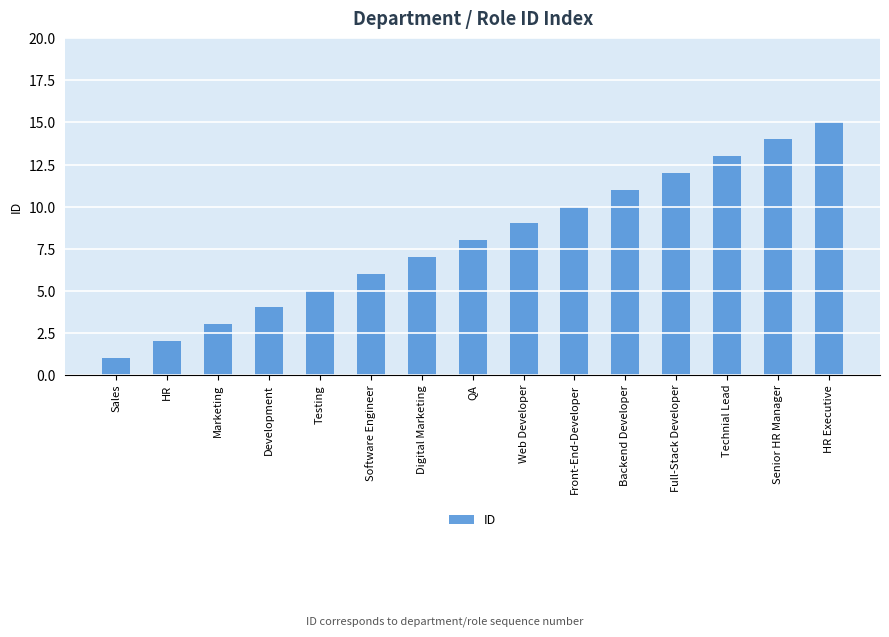

List the labels in order of value, smallest first.

Sales, HR, Marketing, Development, Testing, Software Engineer, Digital Marketing, QA, Web Developer, Front-End-Developer, Backend Developer, Full-Stack Developer, Technial Lead, Senior HR Manager, HR Executive